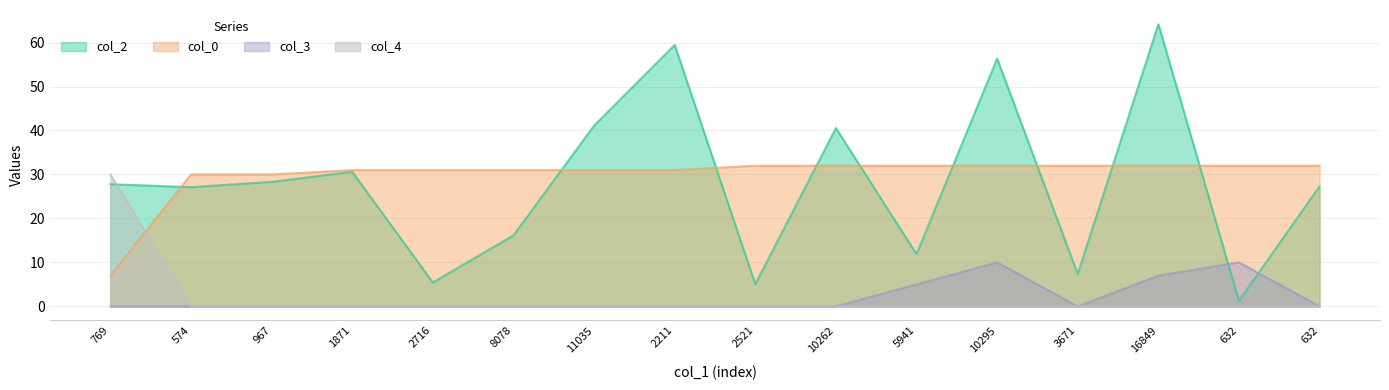

True or false: col_4 and col_3 intersect in this chart.

False